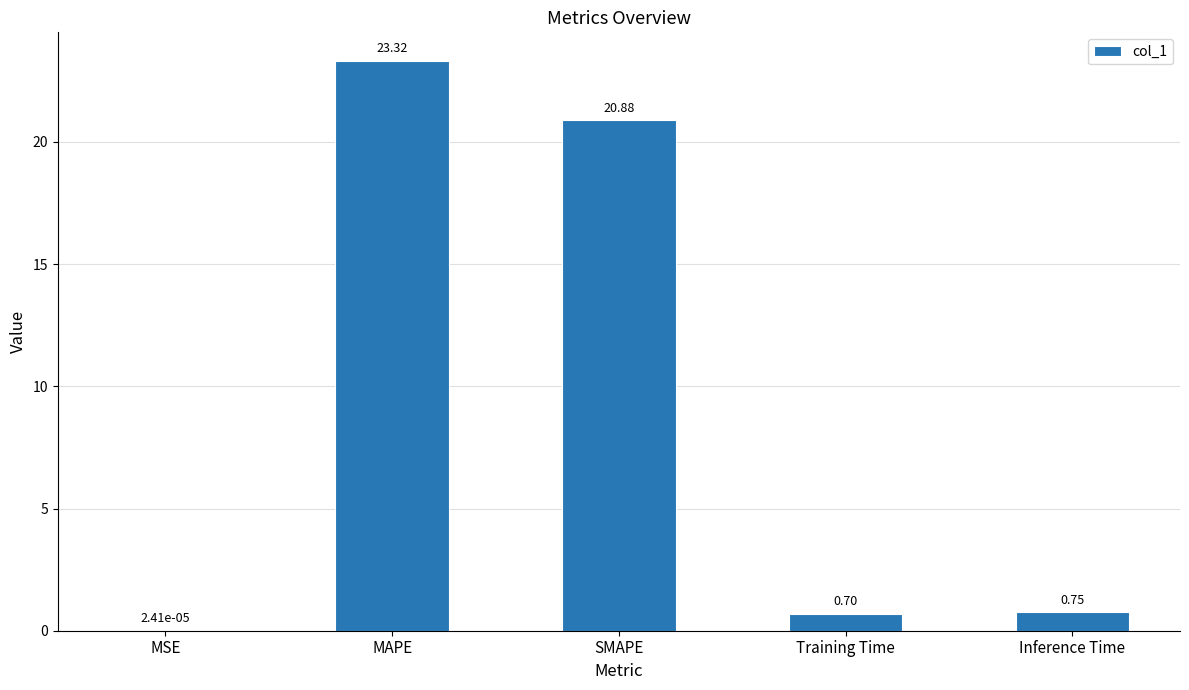

Does the chart contain stacked bars?

No